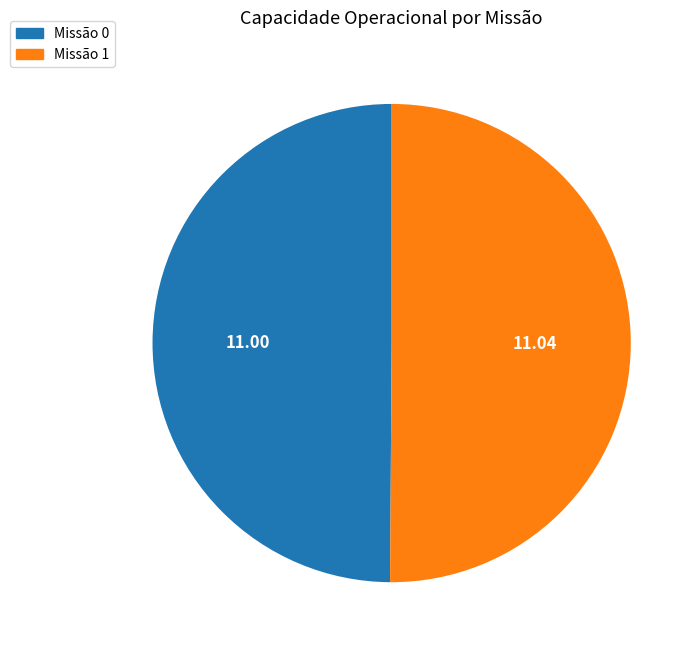

To the nearest percent, what is the average slice percentage?

50%